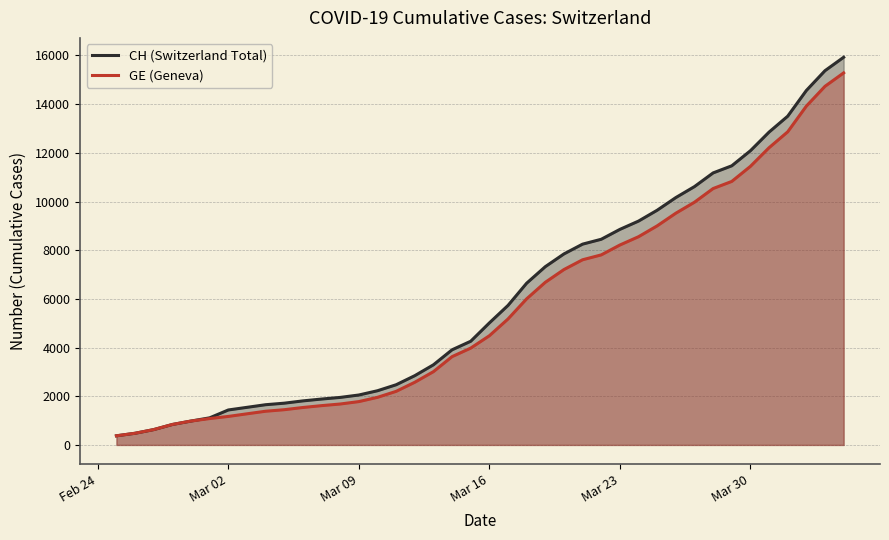

What is the smallest value displayed?

375